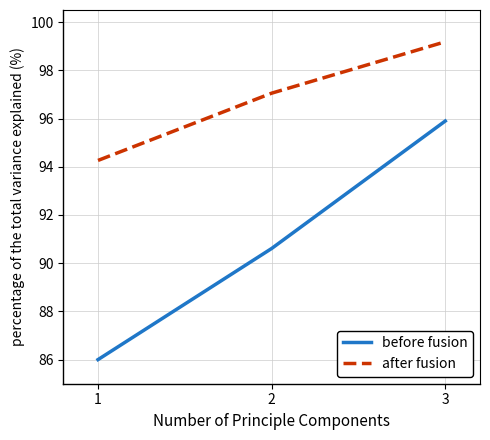

How many categories are shown in the chart?

3